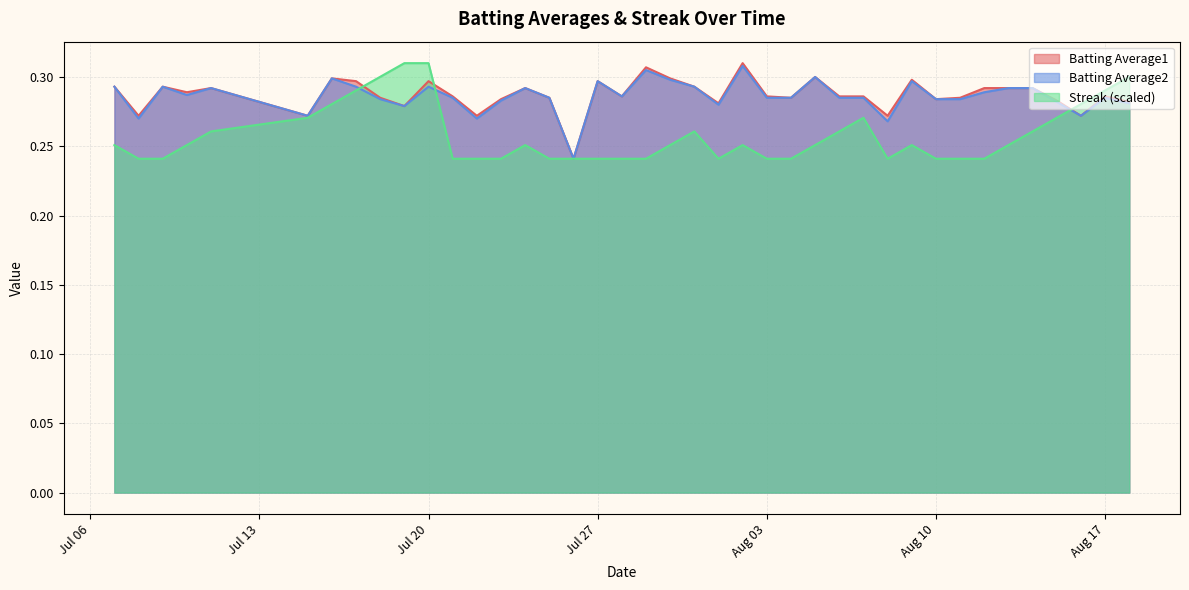

What is the value of the Batting Average1 point at the 31st from the left?

0.3